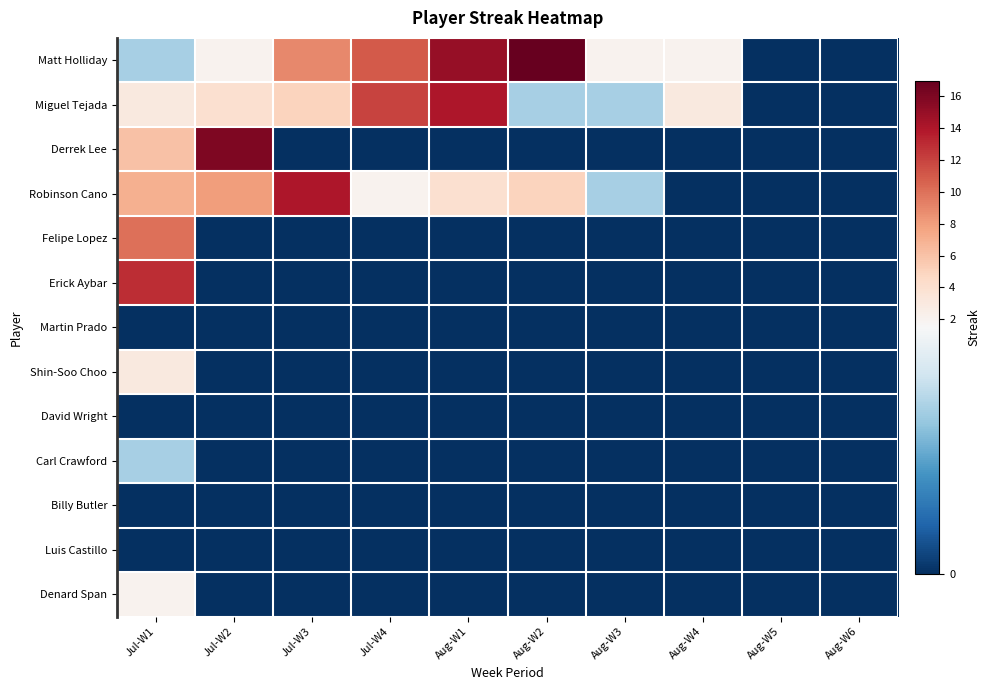

Which series has the largest total across all categories?

Matt Holliday